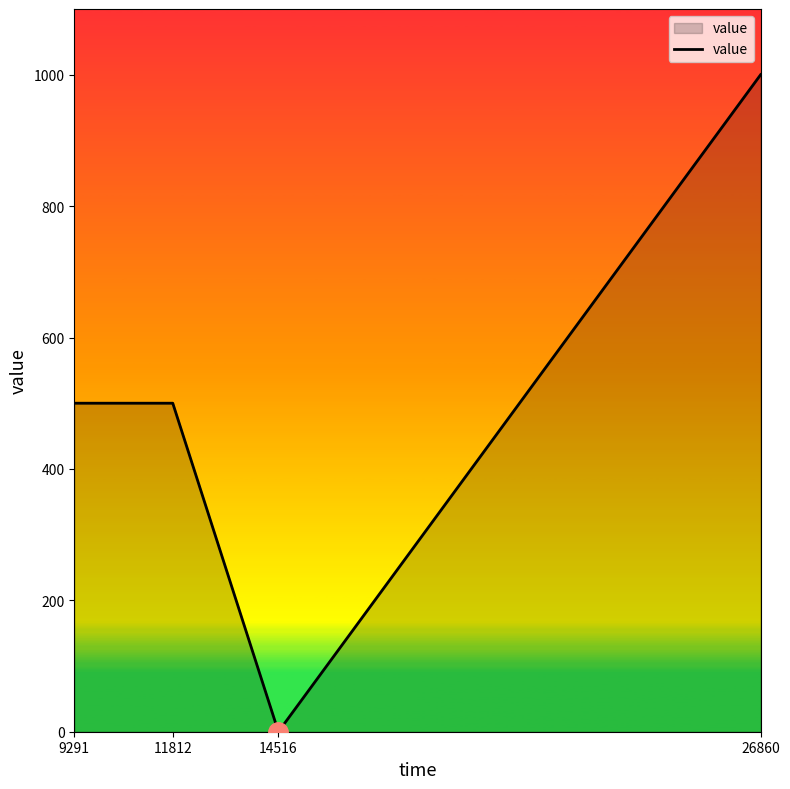

Reading left to right, list all the values displayed in this chart.

500	500	0	1000